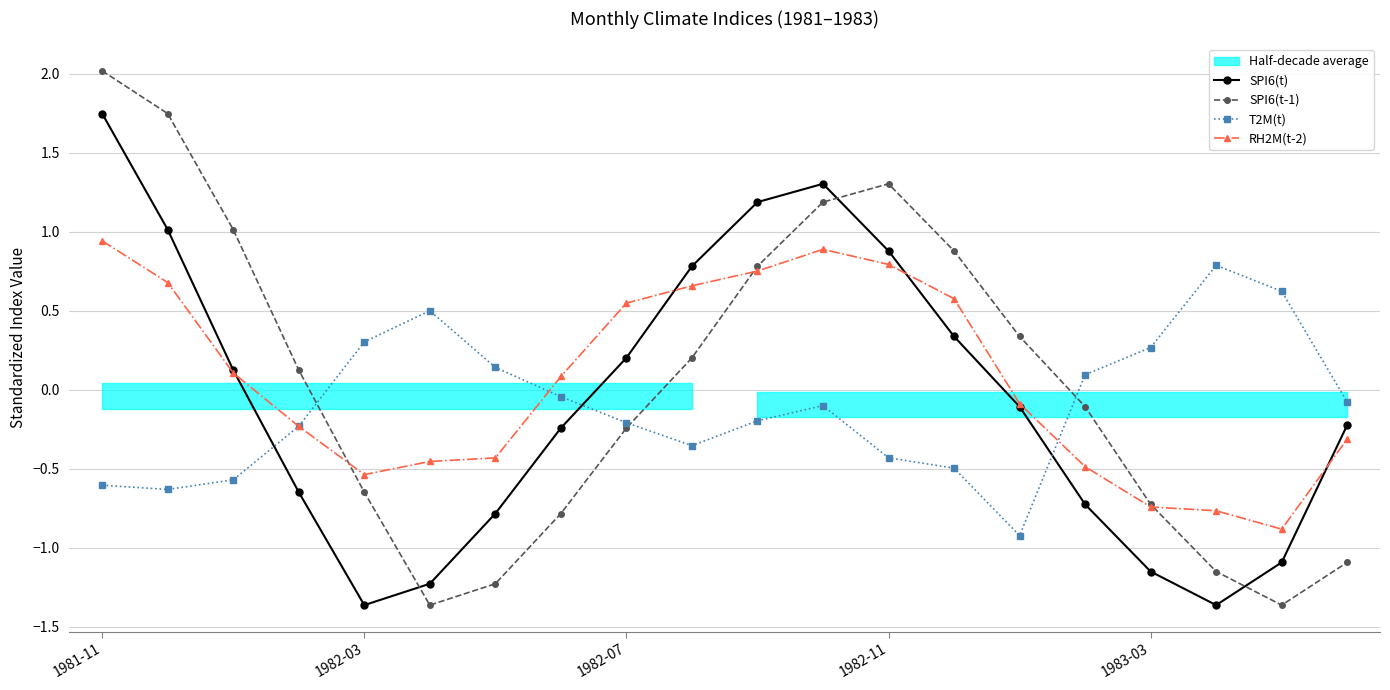

What is the difference between the maximum and minimum values in the SPI6(t) series?

3.1